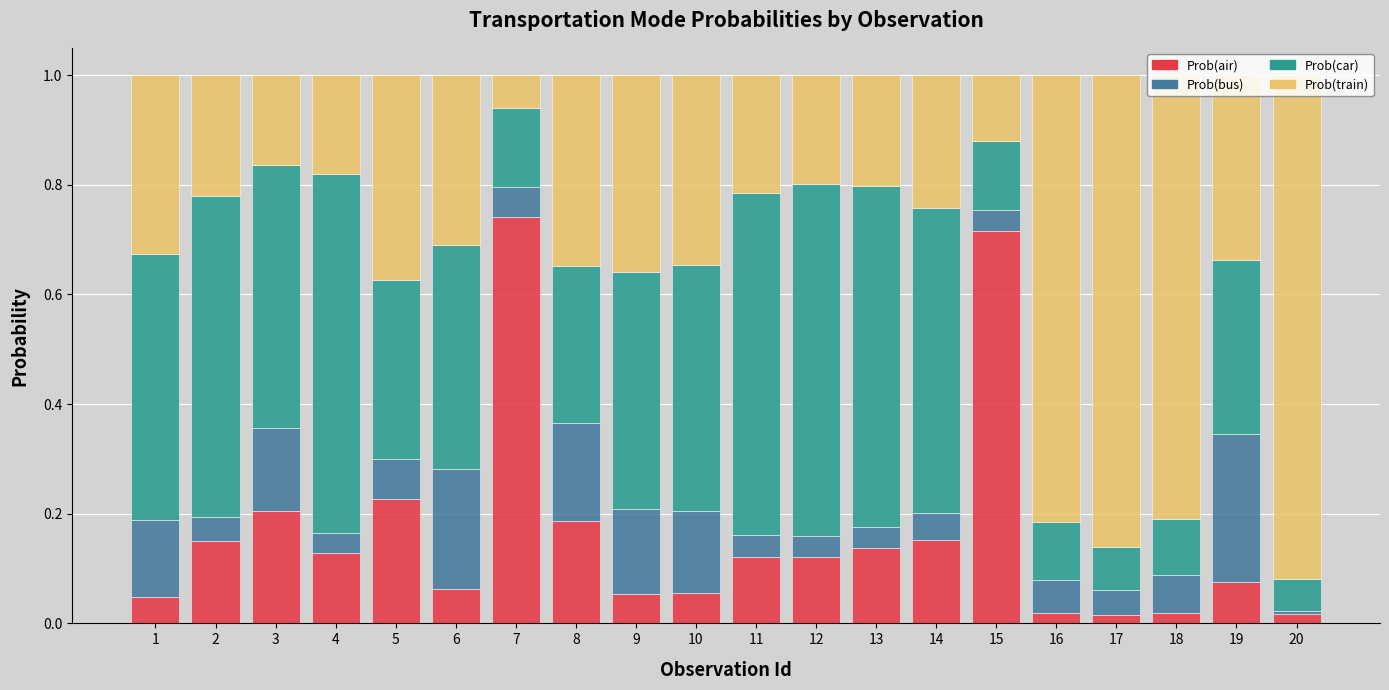

What is the total value across all series at 1?

1.0